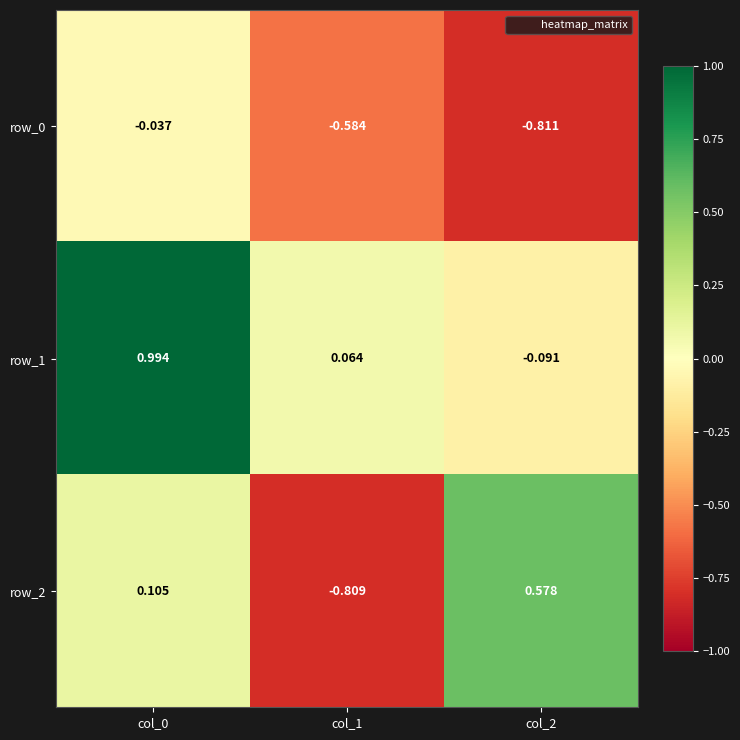

What is the difference between the maximum and minimum values in the row_1 series?

1.1